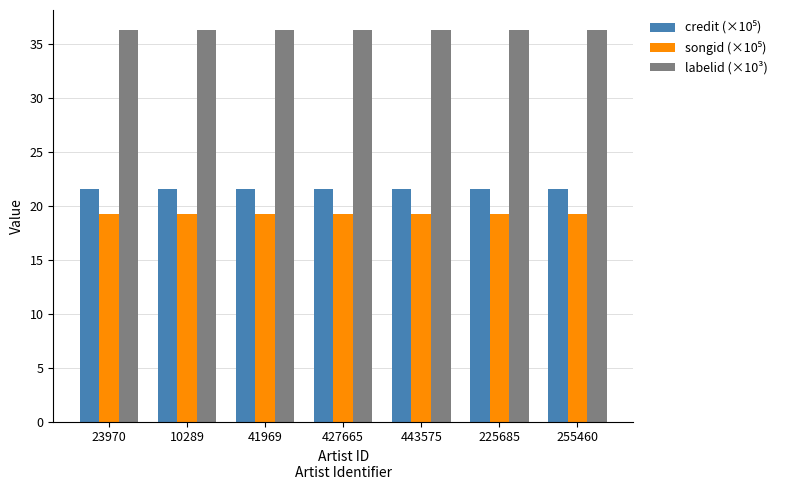

What is the label of the 3rd bar from the right?

443575